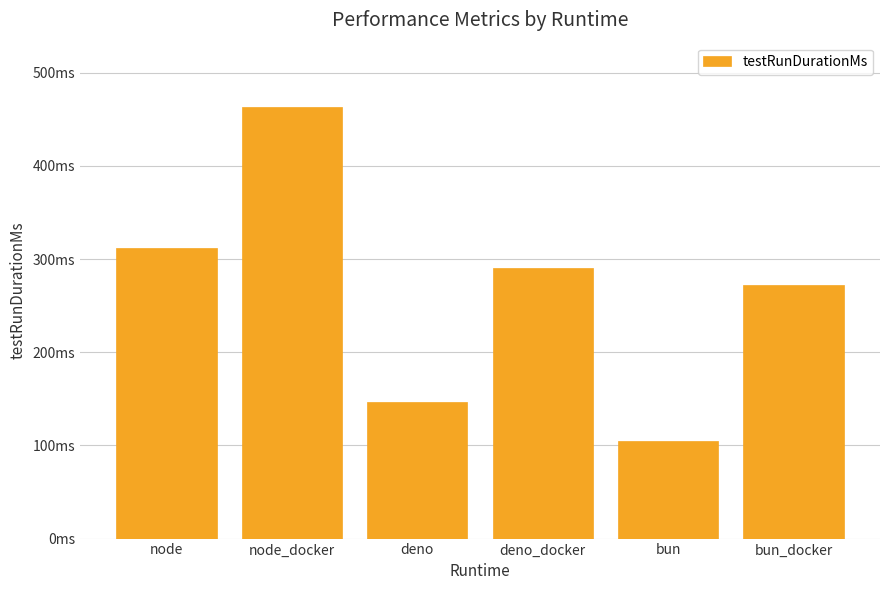

The chart shows a value of 462.8 at node_docker. True or false?

True